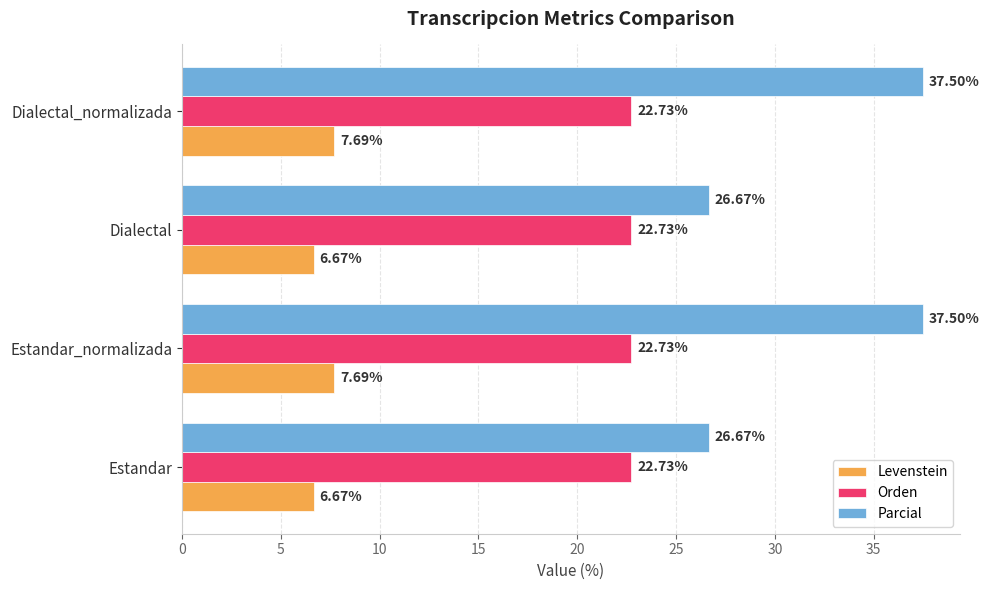

List the series in order of their overall mean, lowest first.

Levenstein, Orden, Parcial